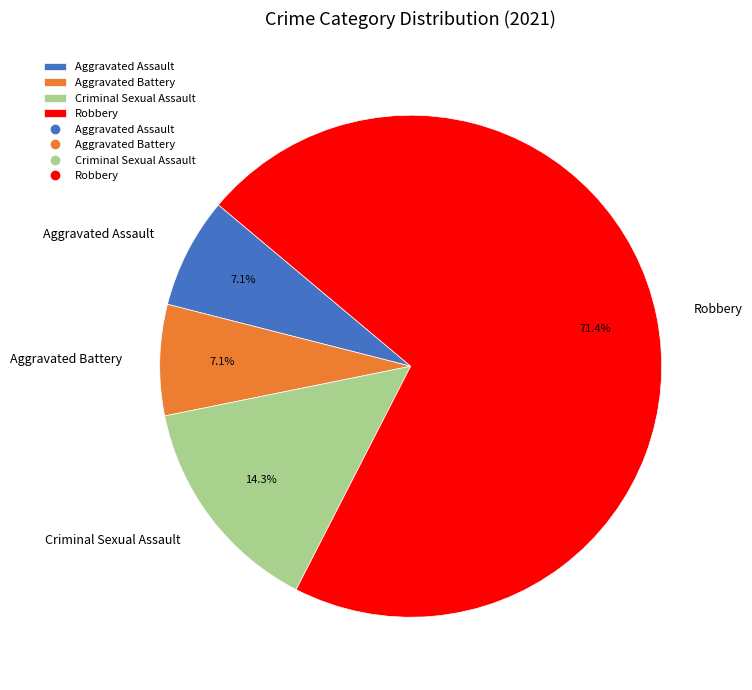

To the nearest percent, what is the average slice percentage?

25%